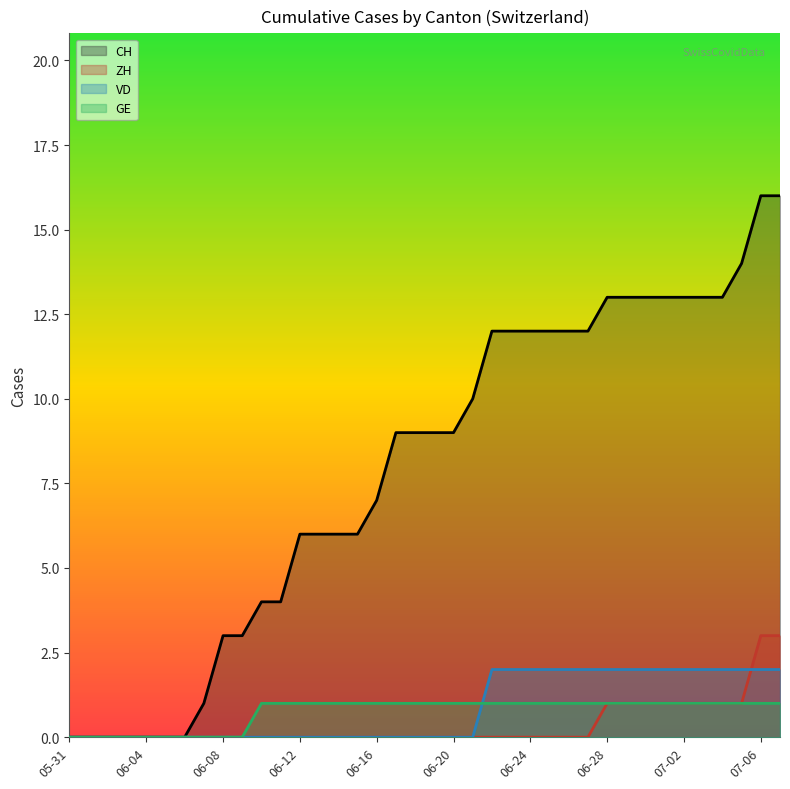

How many values in CH are above zero?

31